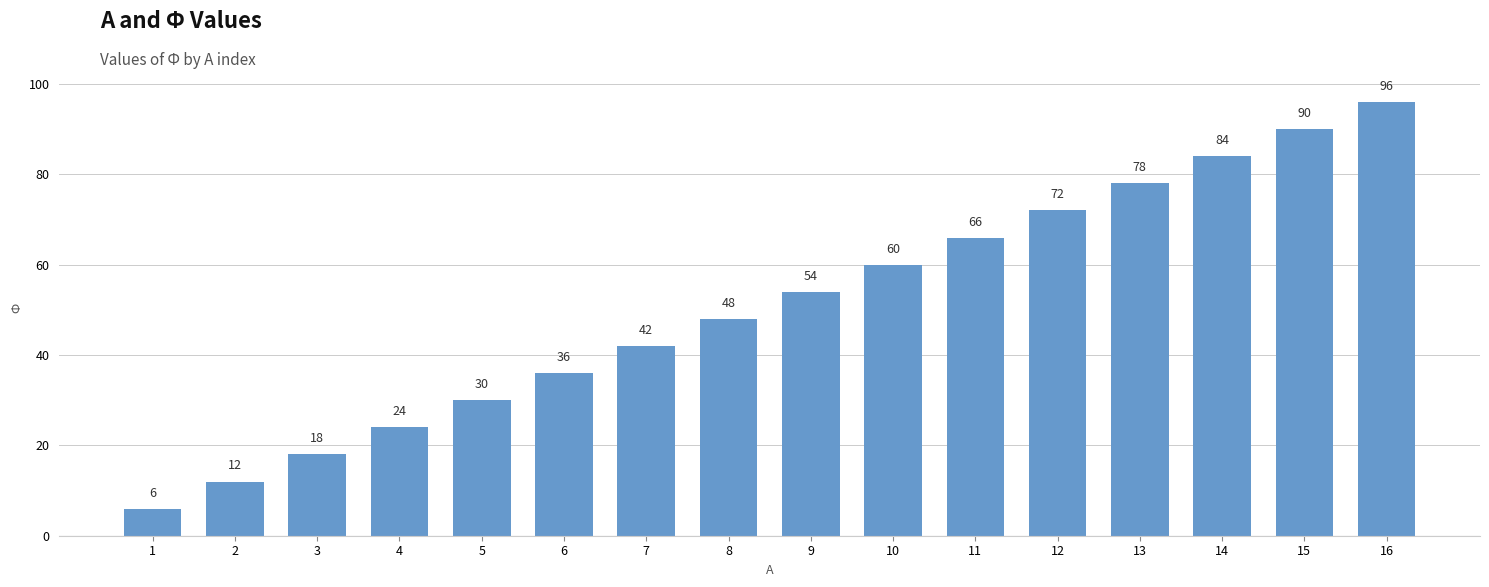

List the labels in order of value, largest first.

16, 15, 14, 13, 12, 11, 10, 9, 8, 7, 6, 5, 4, 3, 2, 1